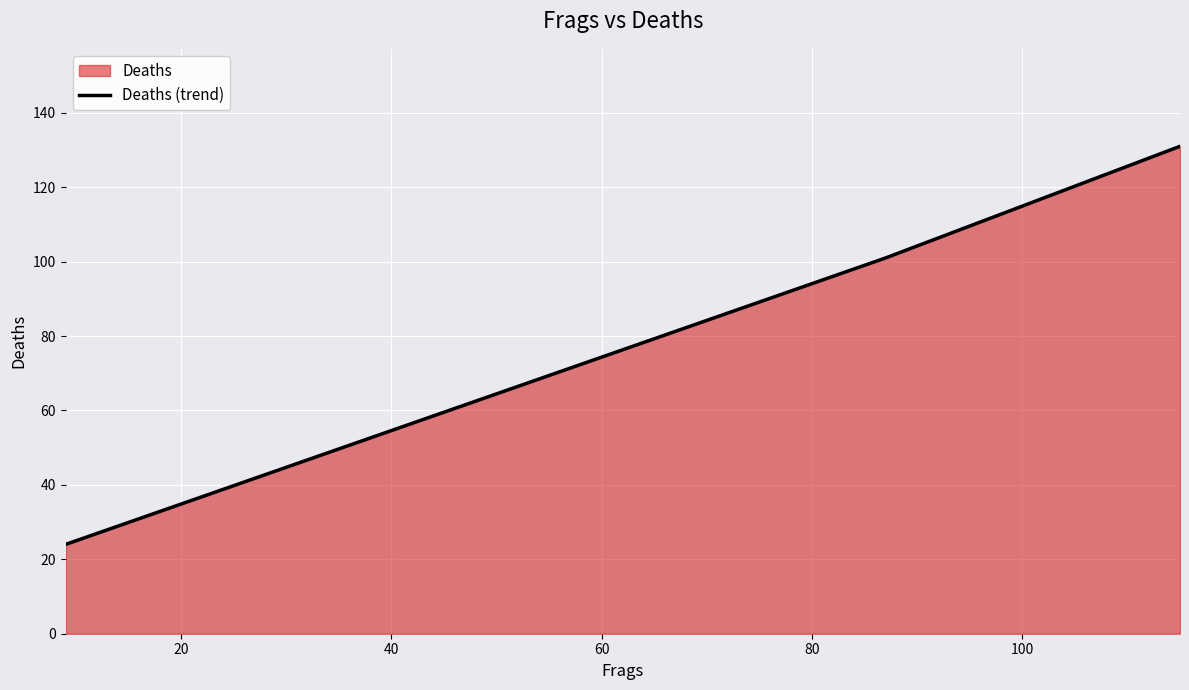

What is the minimum value shown in the chart?

24